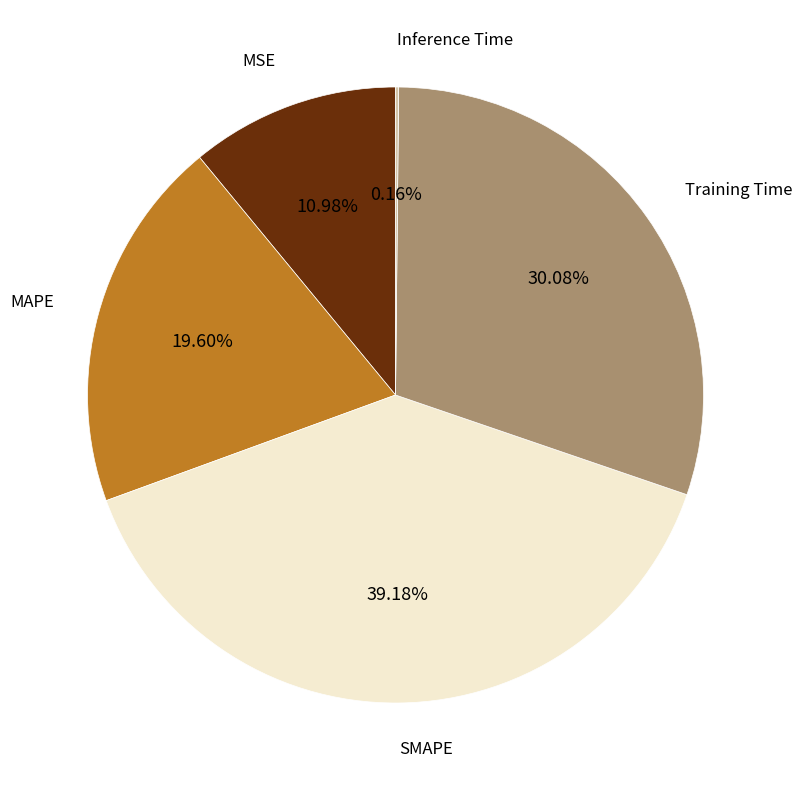

Does MAPE represent more than half of the total?

No